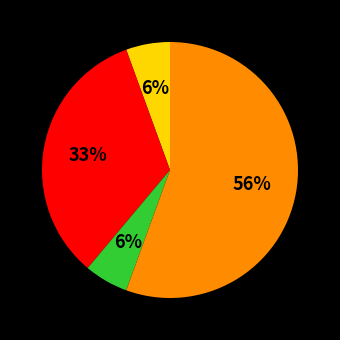

To the nearest percent, what is the average slice percentage?

25%